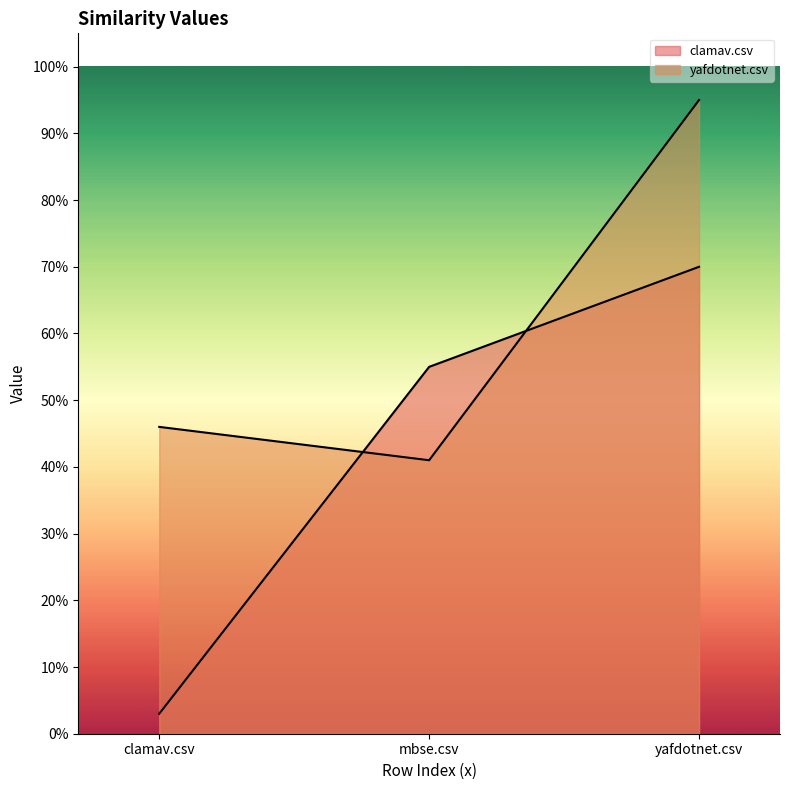

What is the approximate value of yafdotnet.csv at clamav.csv?

0.5